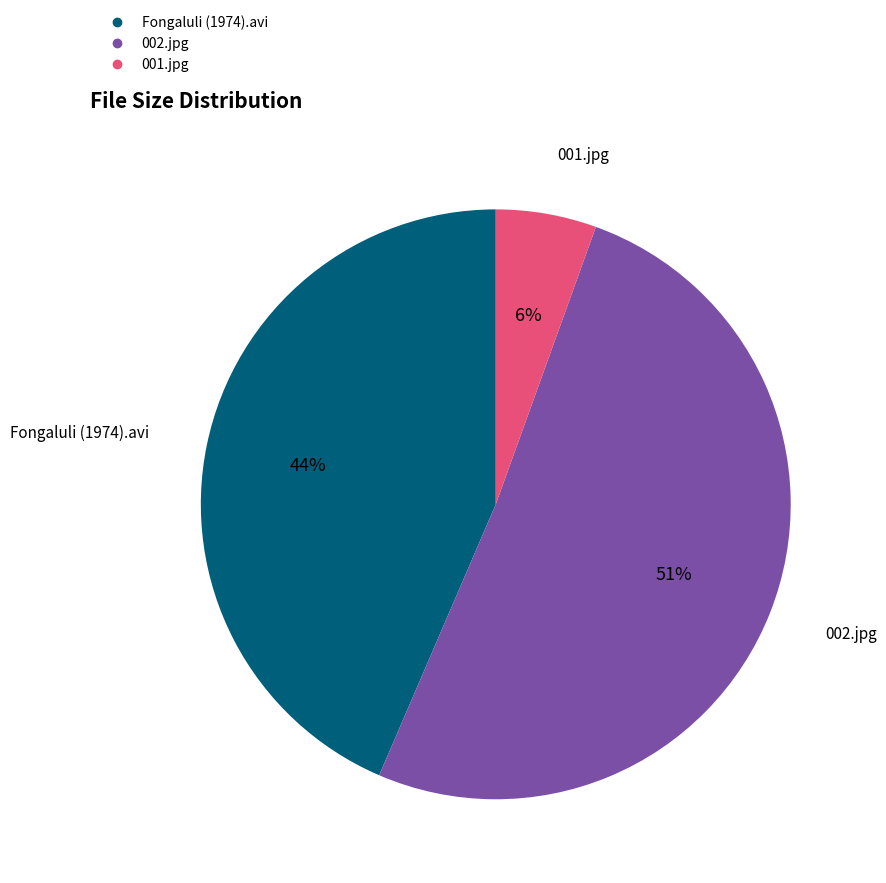

Is it true that 001.jpg is 6% of the pie?

True